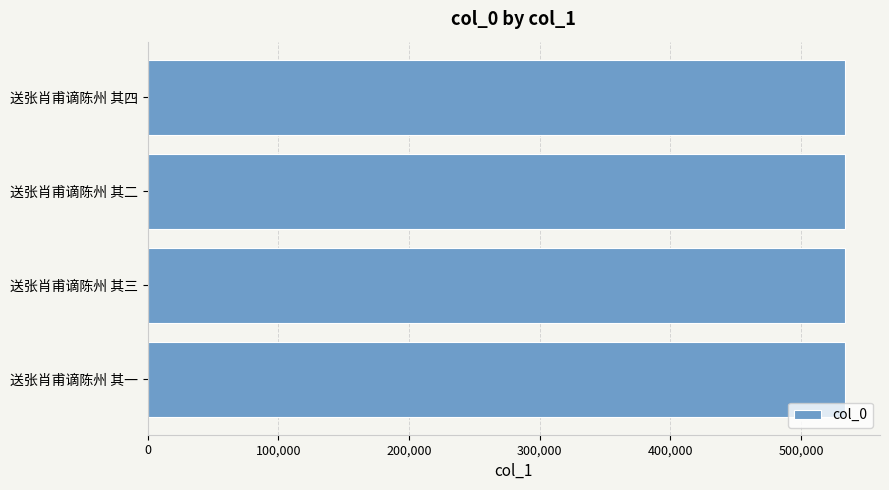

What is the sum of all values?

2134506